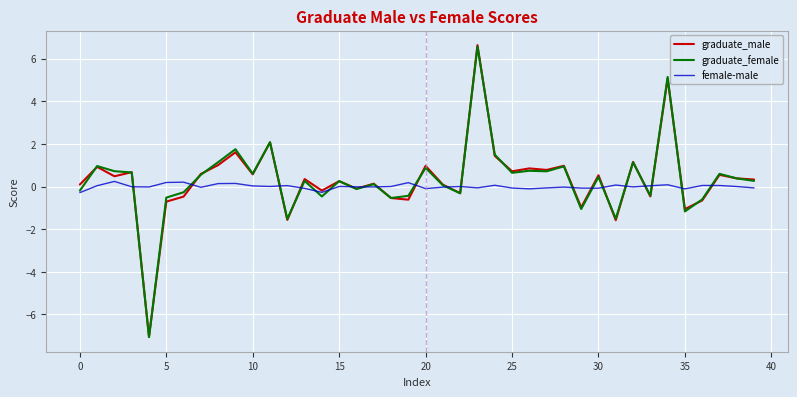

Which series has the widest spread of values?

graduate_male